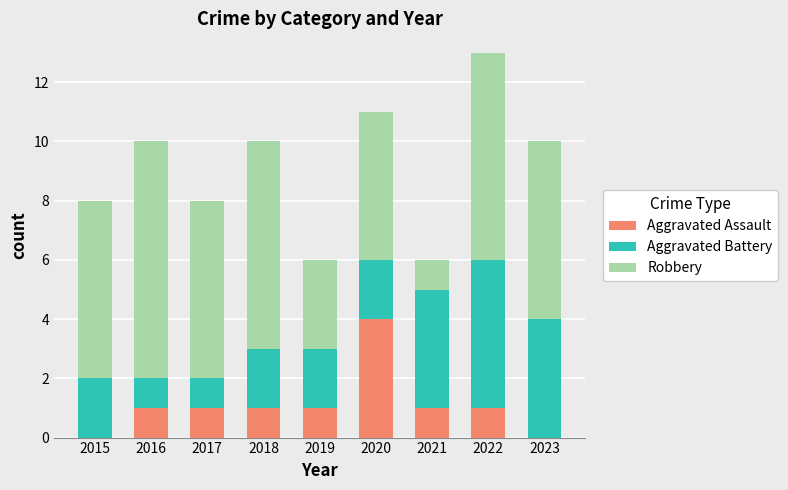

Which category has the highest value in the Aggravated Assault series?

2020